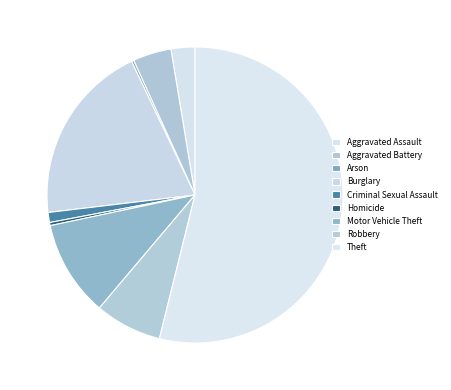

Rank the categories by value from highest to lowest.

Theft, Burglary, Motor Vehicle Theft, Robbery, Aggravated Battery, Aggravated Assault, Criminal Sexual Assault, Homicide, Arson